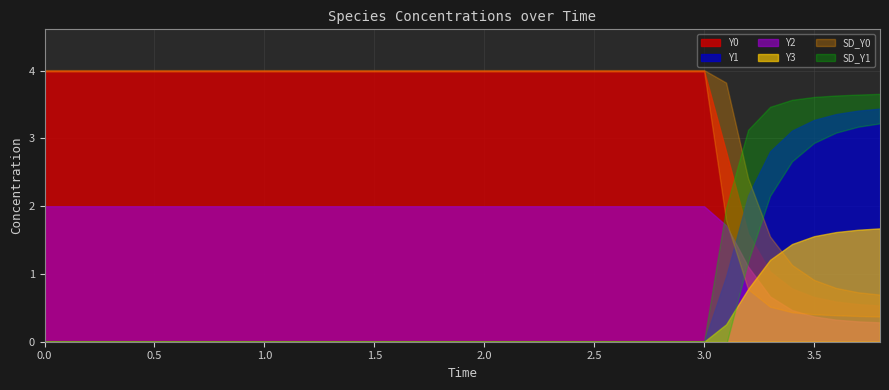

How many data points in Y1 are above 0?

8